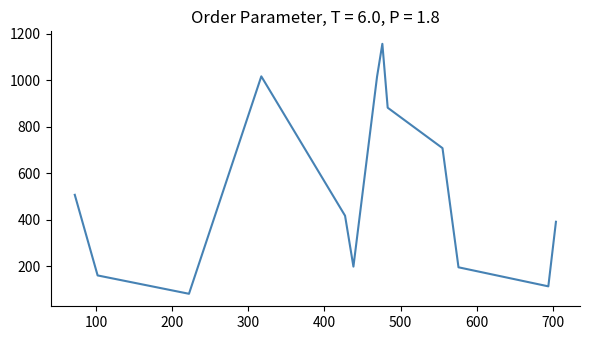

What is the difference between the maximum and minimum values?

1076